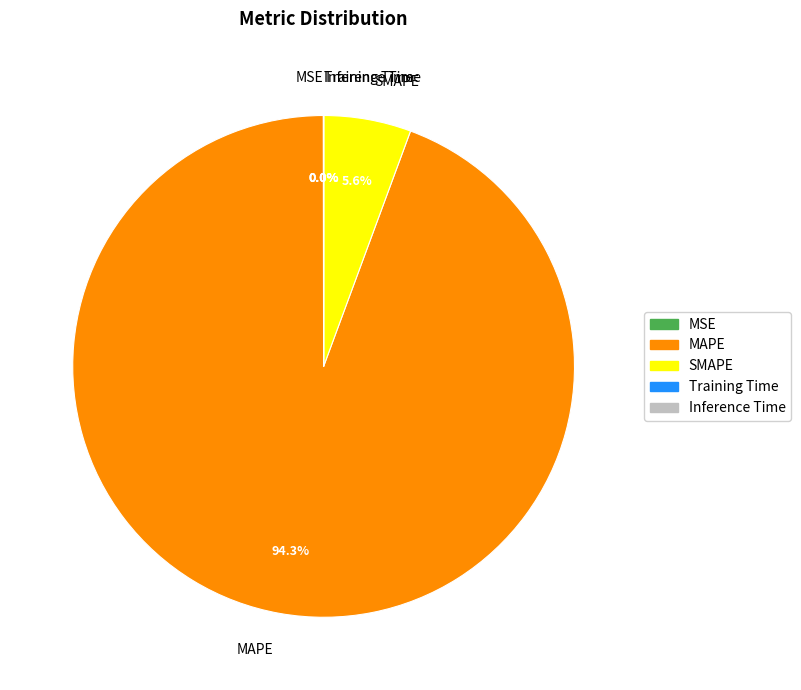

Is the sum of SMAPE and MAPE greater than half?

Yes